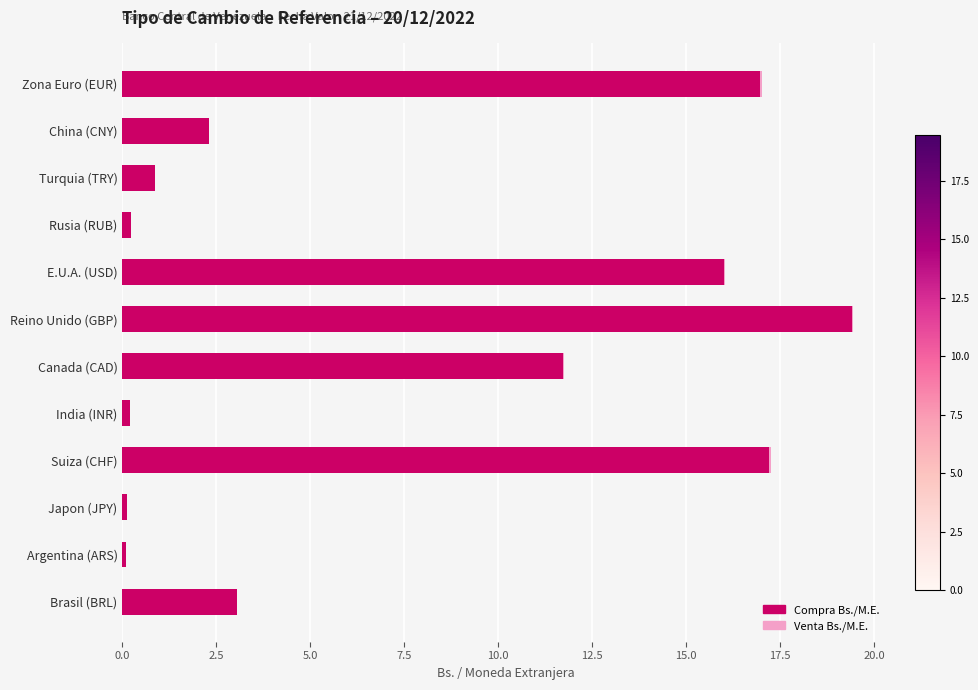

What are all the series names shown in the legend?

Venta Bs./M.E., Compra Bs./M.E.